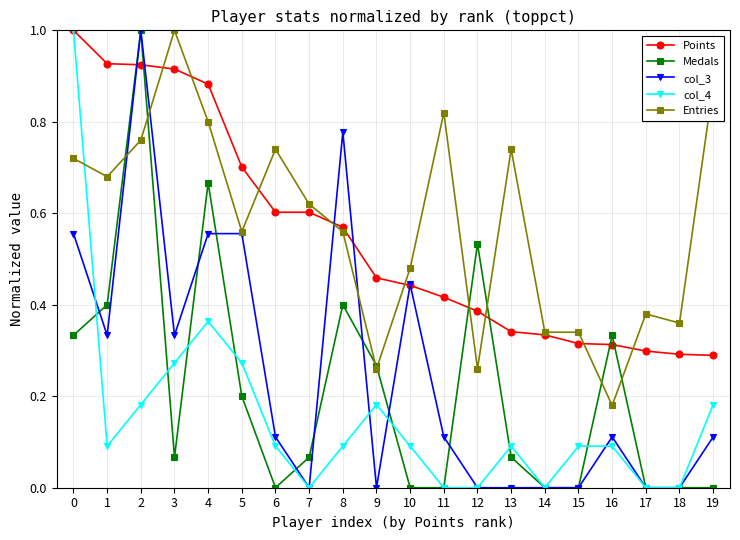

What is the total value across all series at 10?

1.5